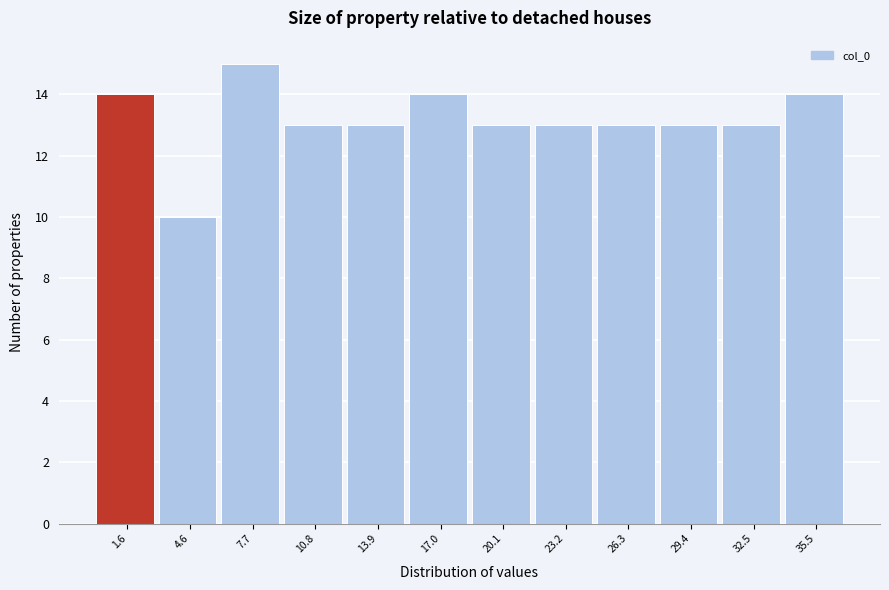

Which range on the x-axis has the tallest bar?

6.0 to 9.5